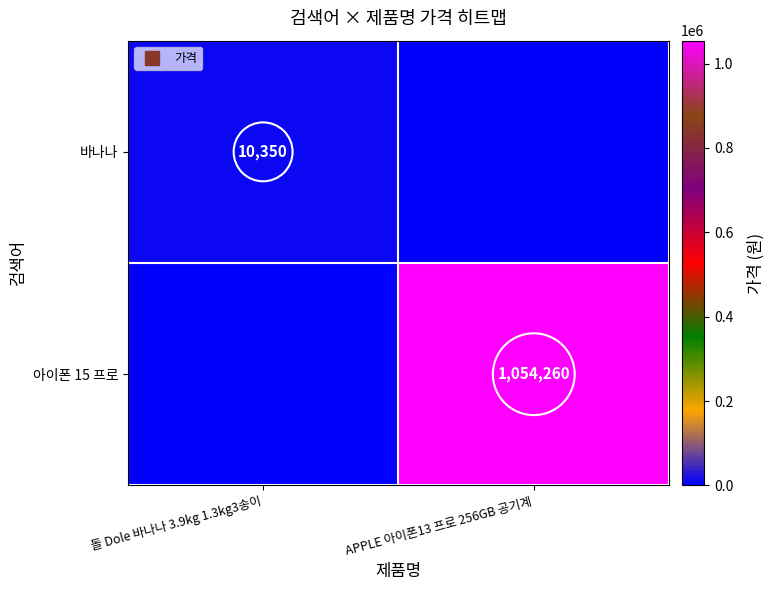

Rank the series by their average value, from highest to lowest.

아이폰 15 프로, 바나나